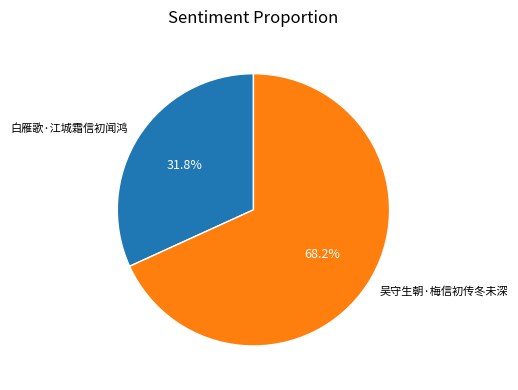

Approximately how many times larger is the value at 白雁歌·江城霜信初闻鸿 compared to 吴守生朝·梅信初传冬未深?

0.5